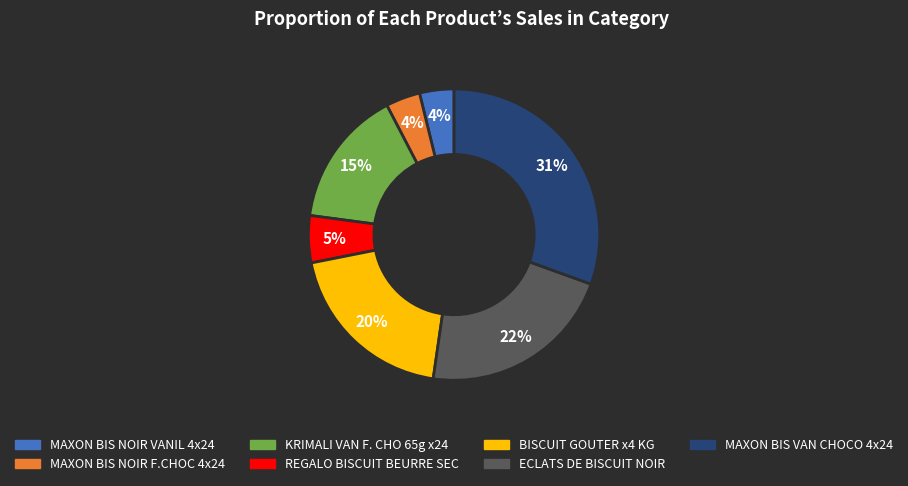

Is there a majority slice in this chart?

No